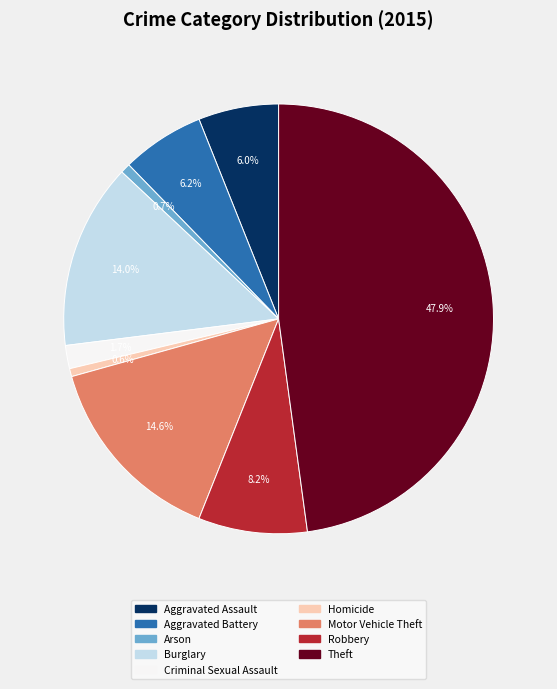

How many slices are in this pie chart?

9